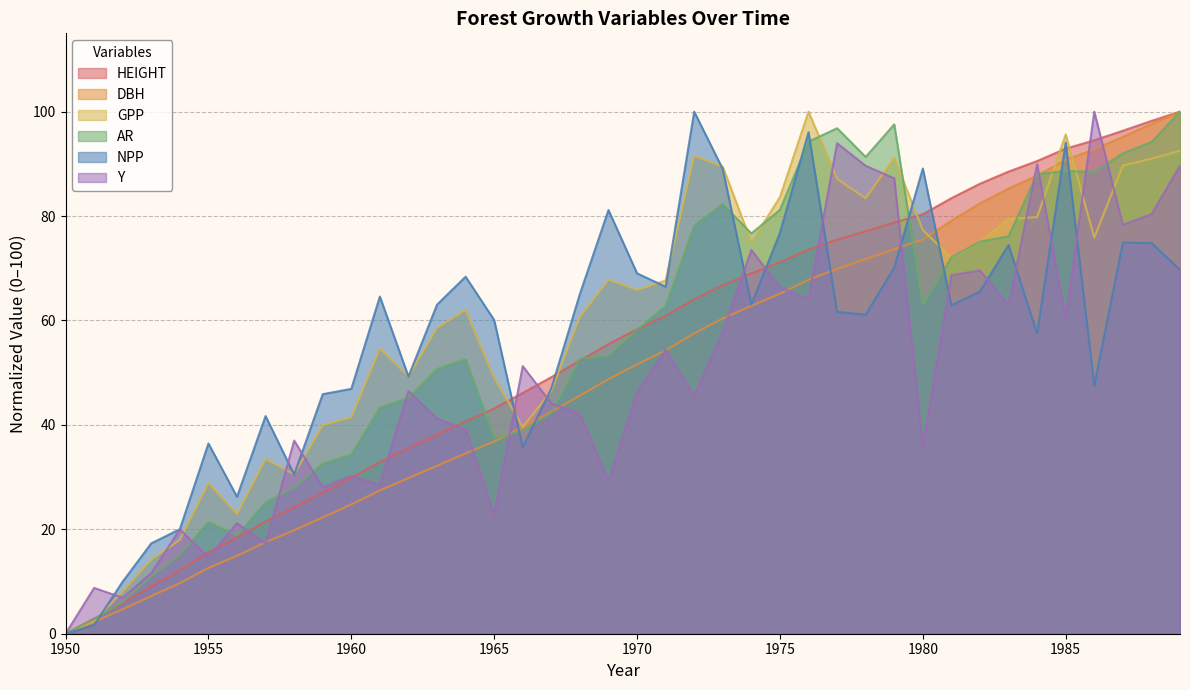

Does the chart have visible grid lines?

Yes